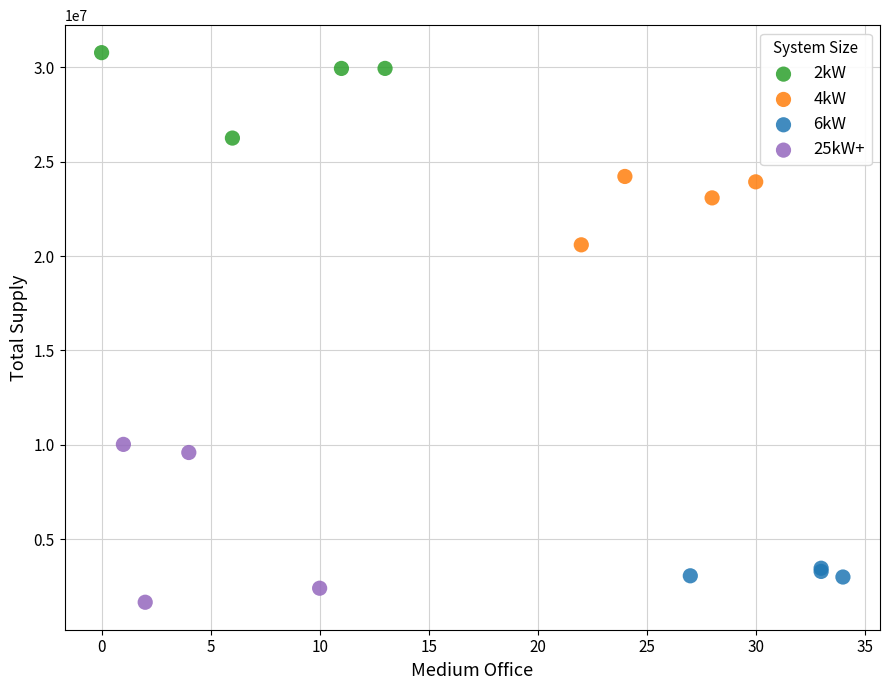

Which series contains the highest Y value?

2kW